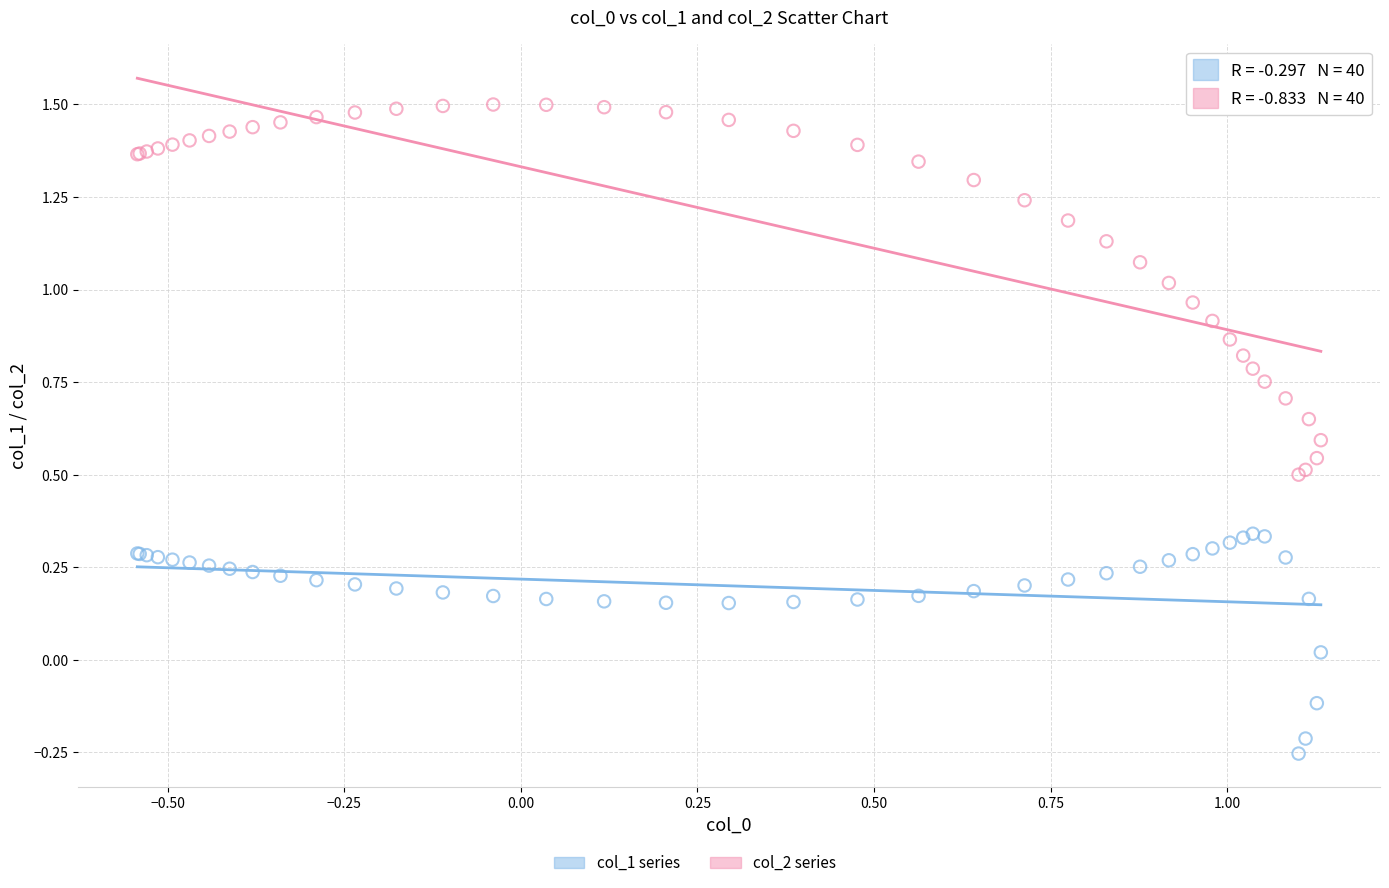

Which series has the largest Y range (max minus min)?

col_2 series